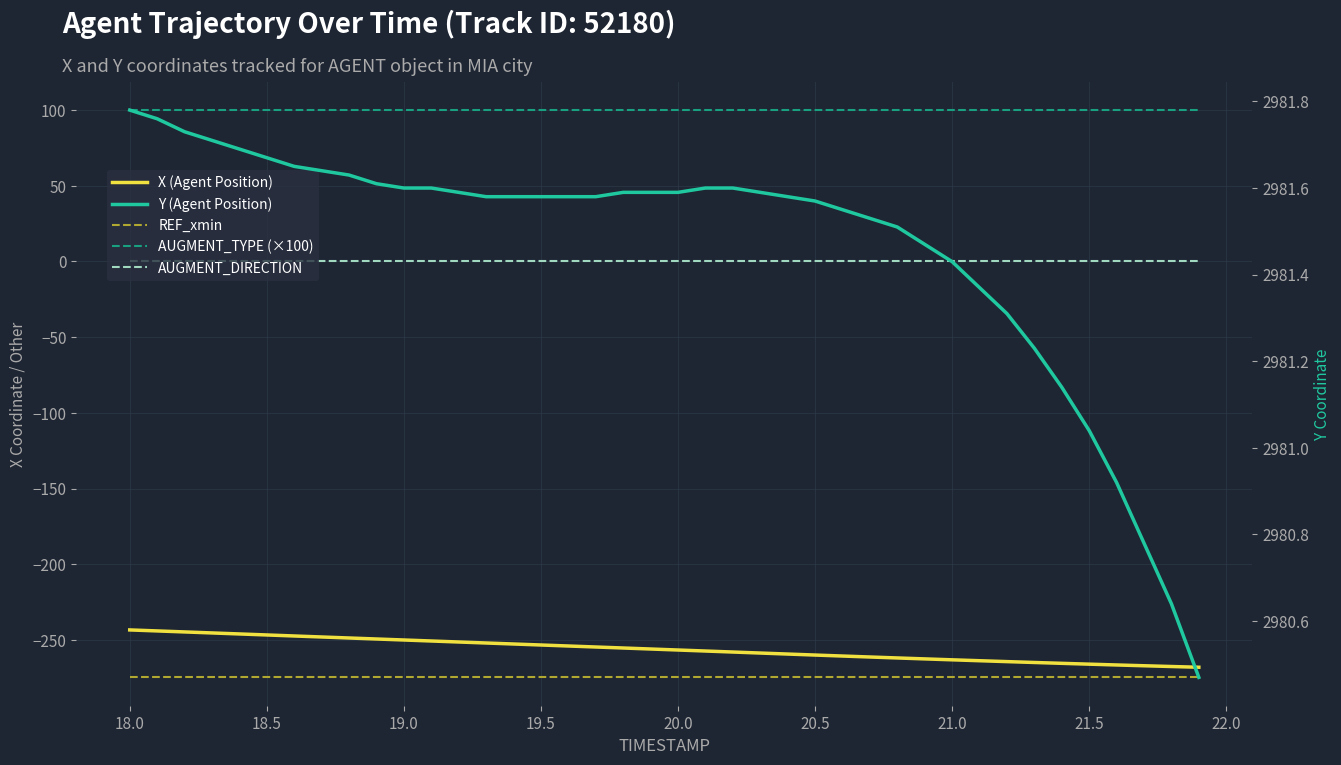

What is the greatest value displayed?

2981.8